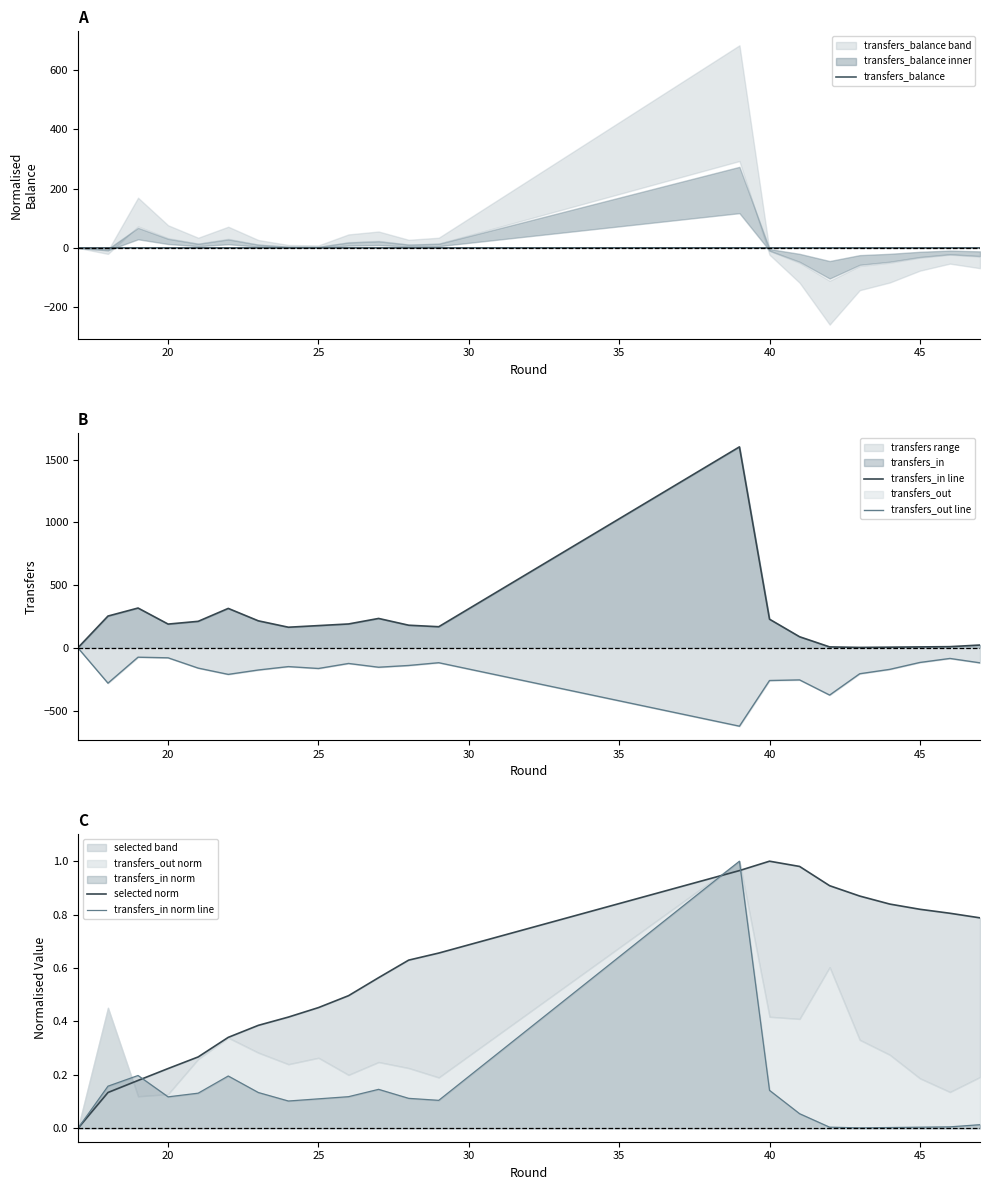

Does the chart have visible grid lines?

No